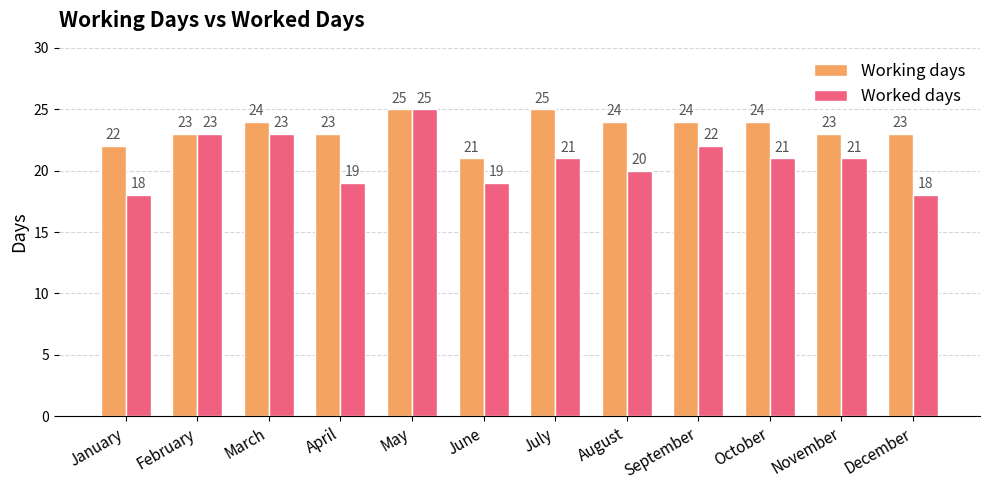

How many data points in Working days are less than 24?

6